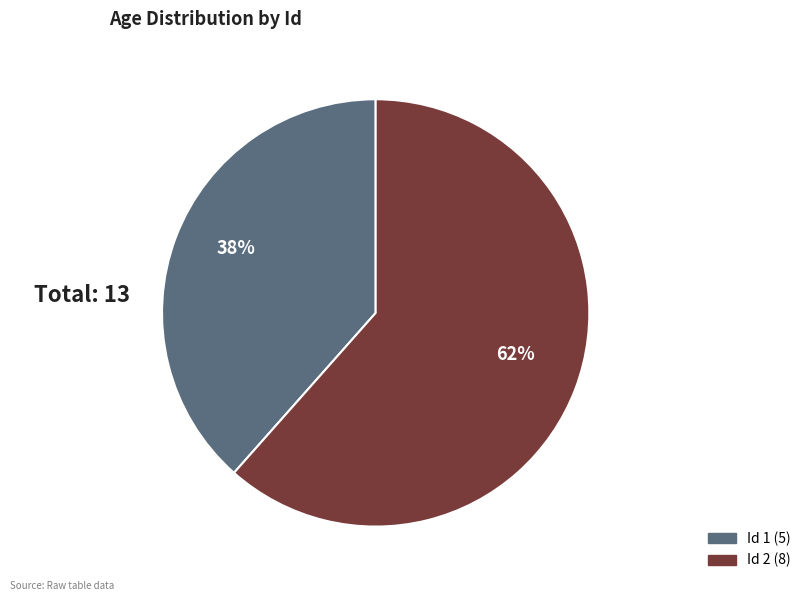

What is the ratio of the value at Id 1 (5) to the value at Id 2 (8)?

0.6